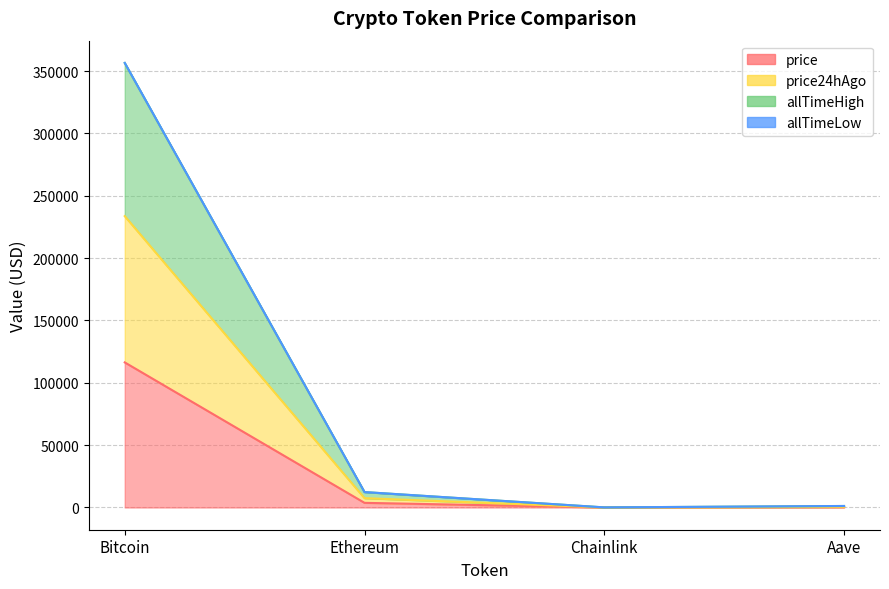

What is the label of the 4th point from the left?

Aave